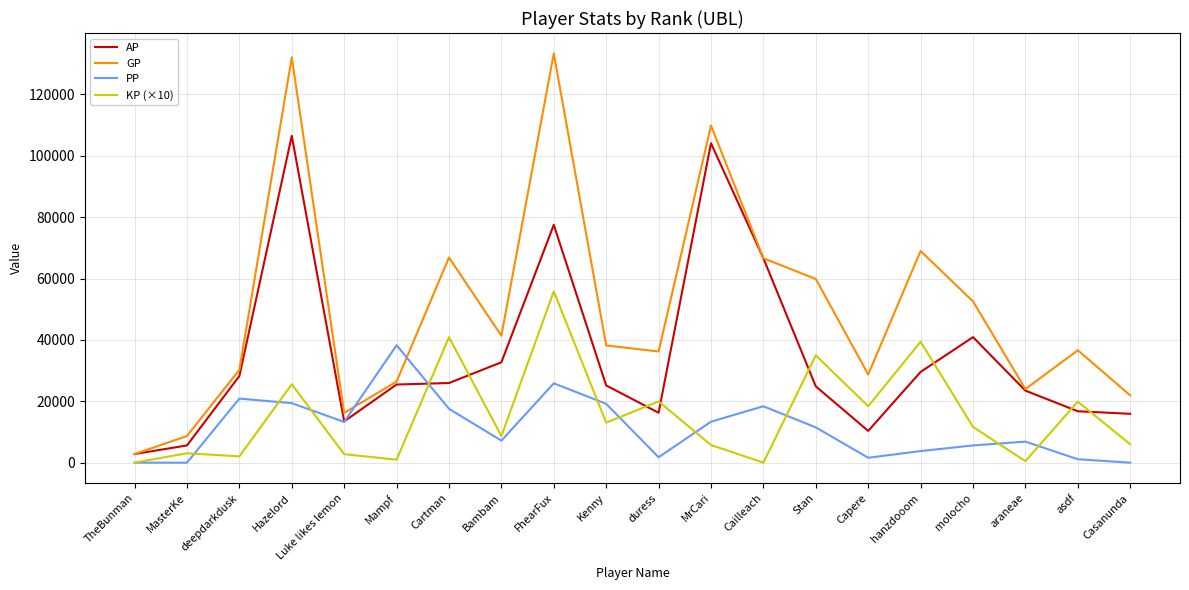

What is the difference between the highest and lowest values at araneae?

23469.0